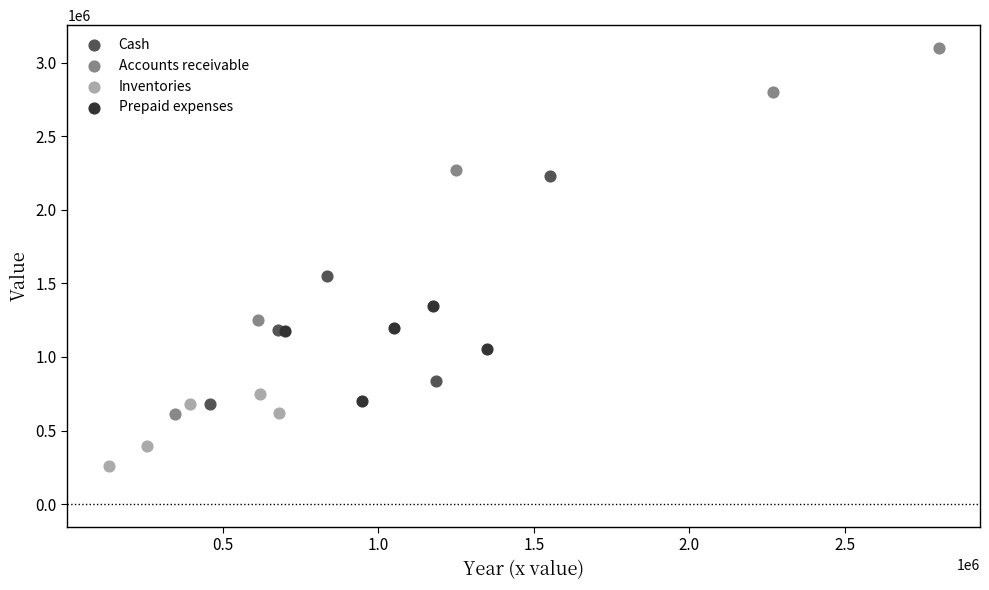

Which series has the widest spread of Y values?

Accounts receivable